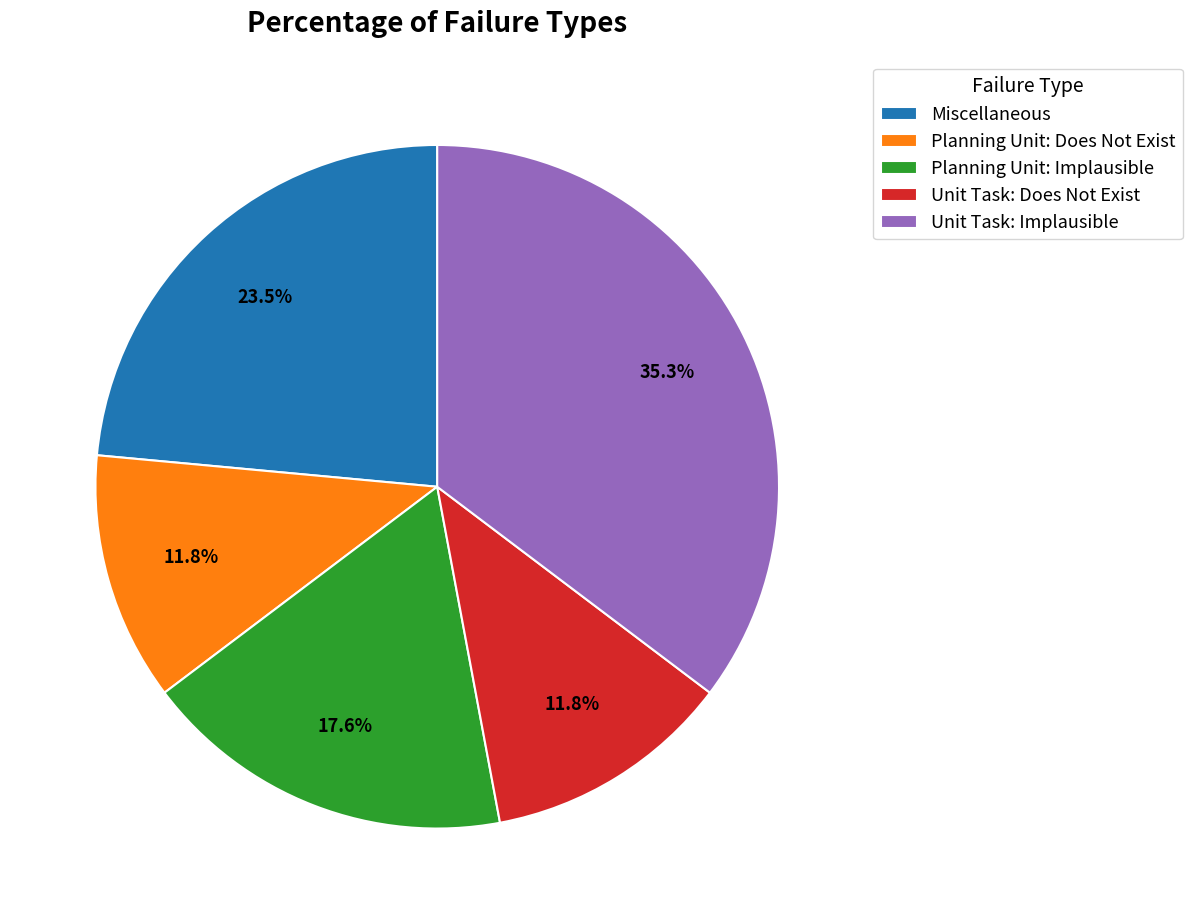

True or false: Unit Task: Implausible accounts for 35% of the total.

True